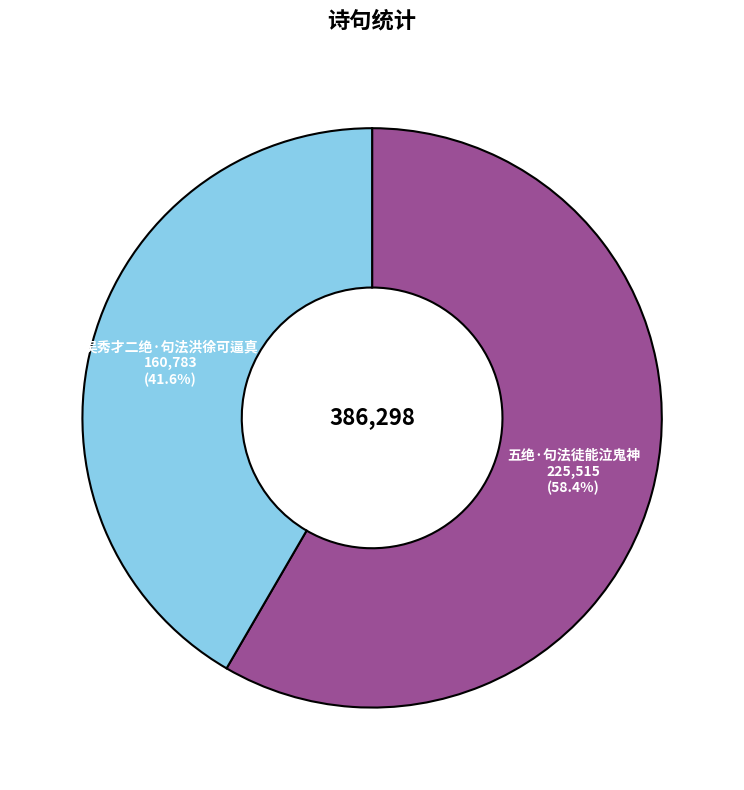

To the nearest percent, what portion does 吴秀才二绝·句法洪徐可逼真 represent?

42%